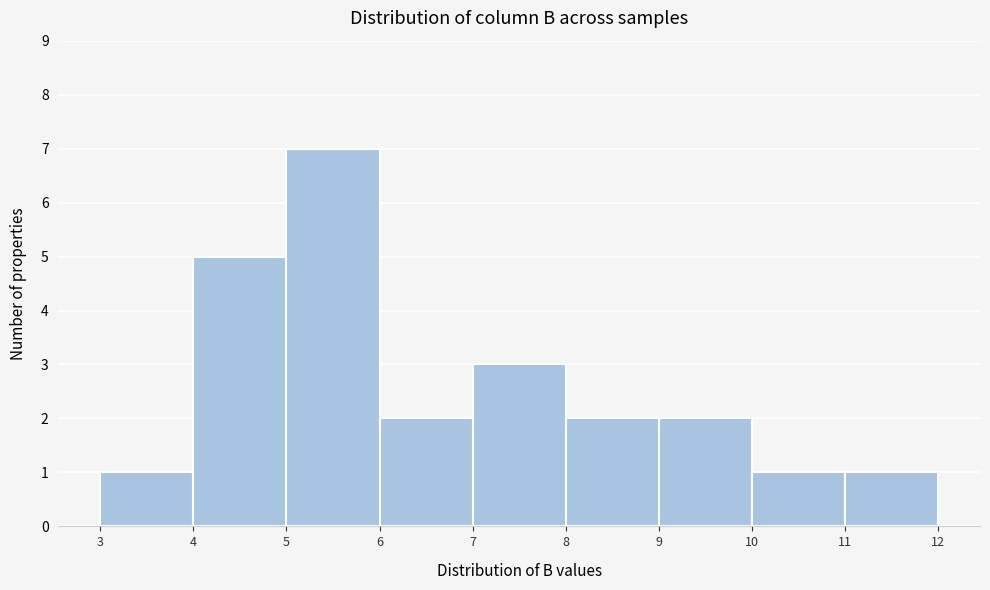

Reading left to right, list every bar in this chart as the range it spans on the x-axis followed by its height. The values are not printed on the chart, so give them approximately, as read against the axis.

3 to 4: 1
4 to 5: 5
5 to 6: 7
6 to 7: 2
7 to 8: 3
8 to 9: 2
9 to 10: 2
10 to 11: 1
11 to 12: 1